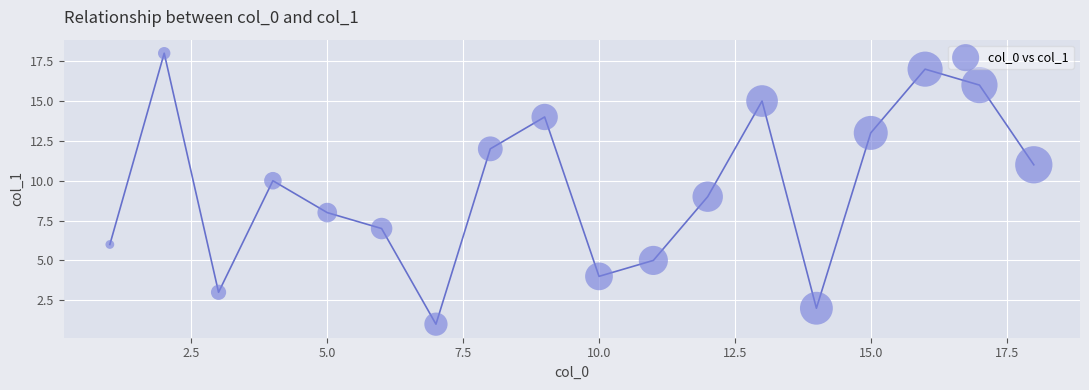

What is the range of Y values (max minus min)?

17